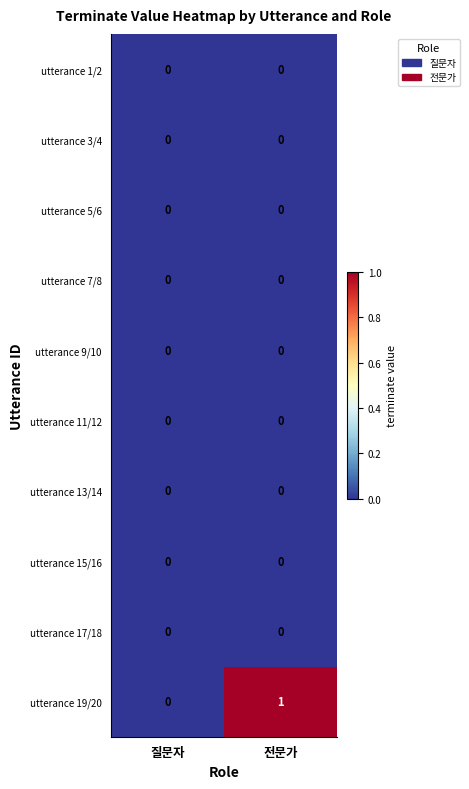

How many data points does each series have?

2